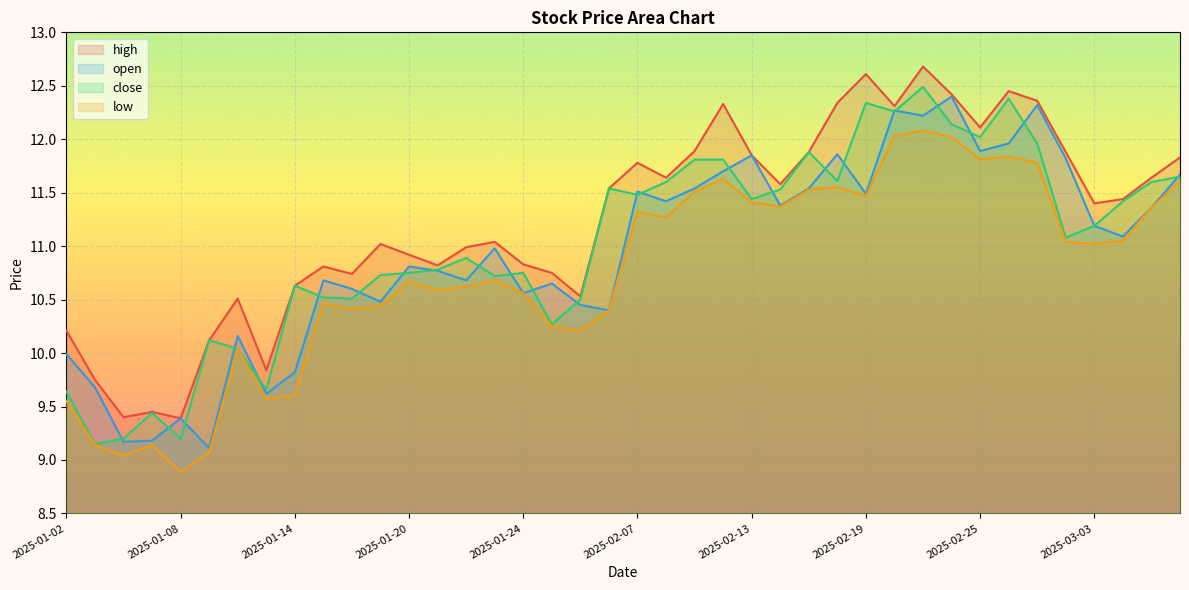

Which series changed the most between 2025-01-03 and 2025-01-13?

close